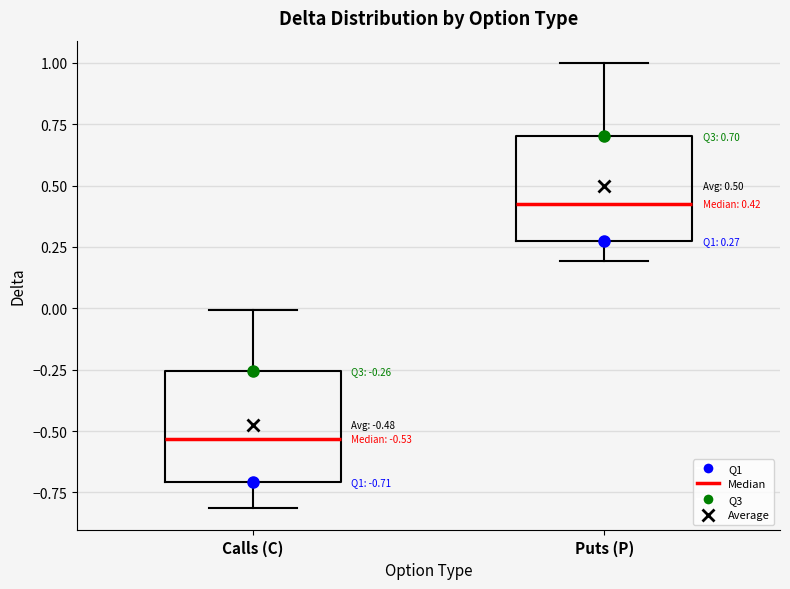

Which box's median line is the highest?

Puts (P)